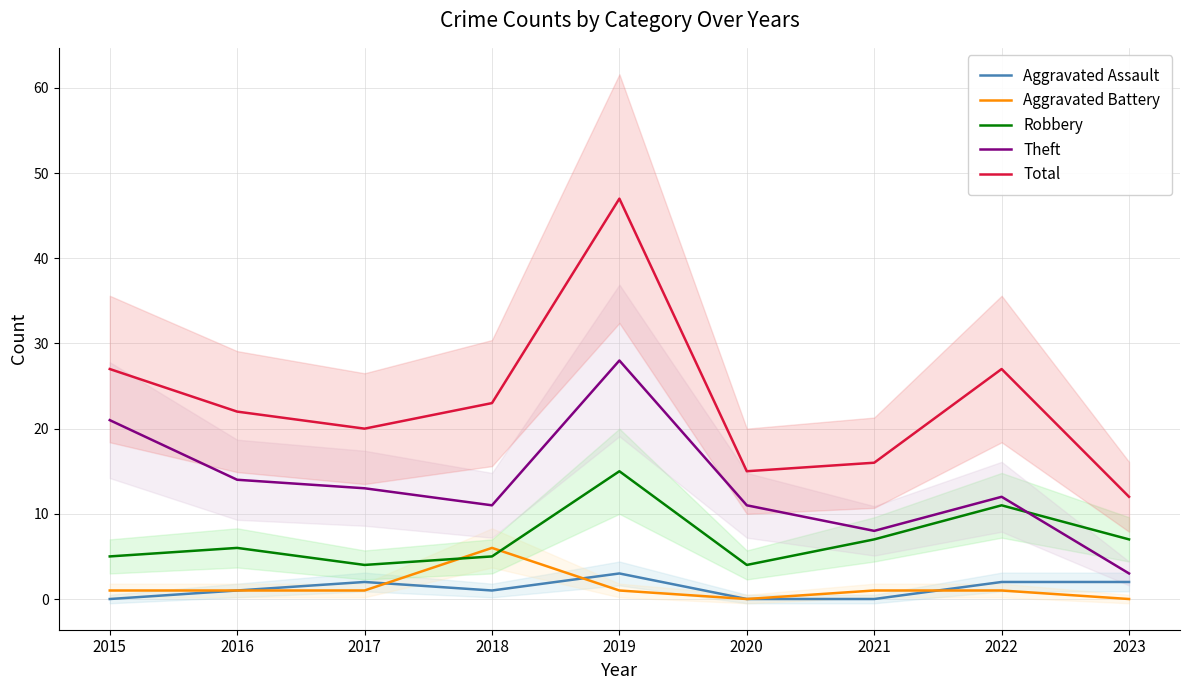

How many interior local peaks does the Robbery series have?

3